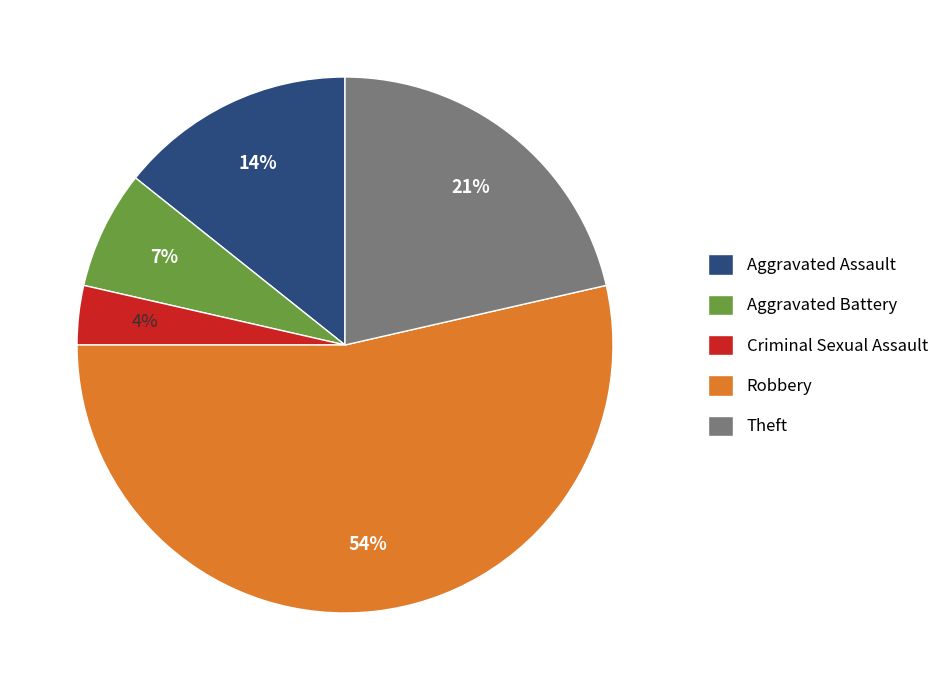

What percentage is the Robbery slice, to the nearest percent?

54%